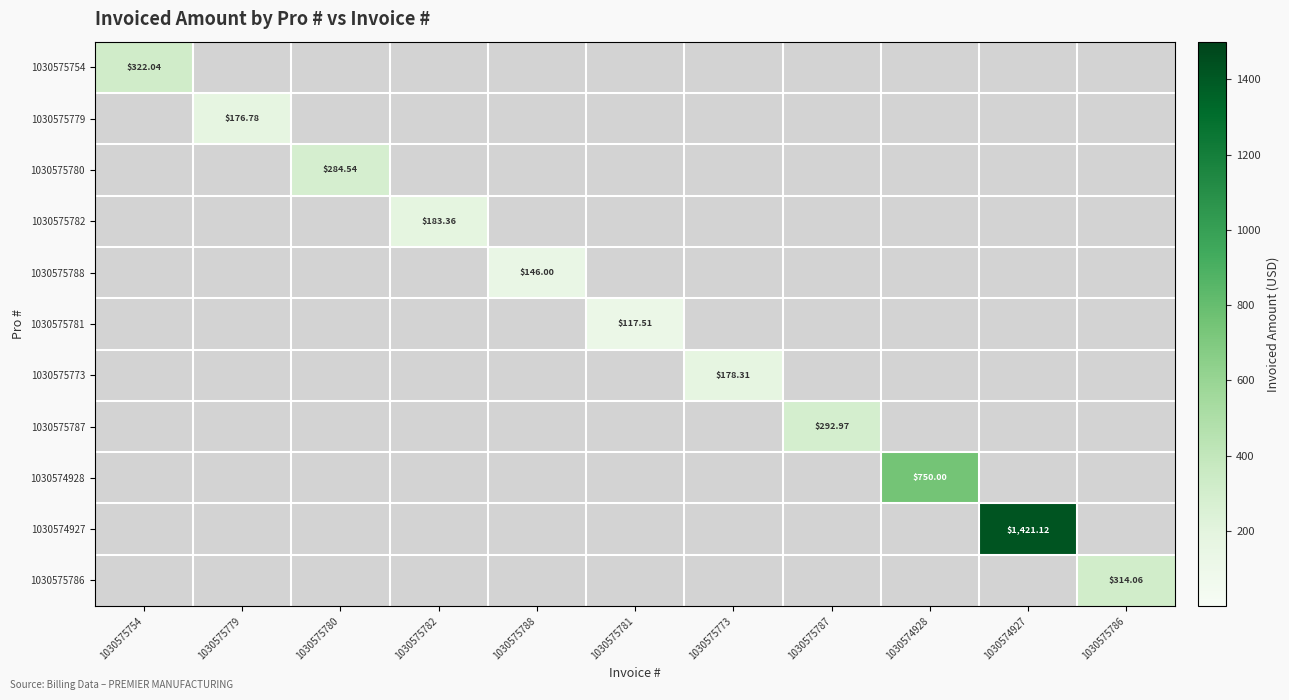

How many series are shown in this chart?

11